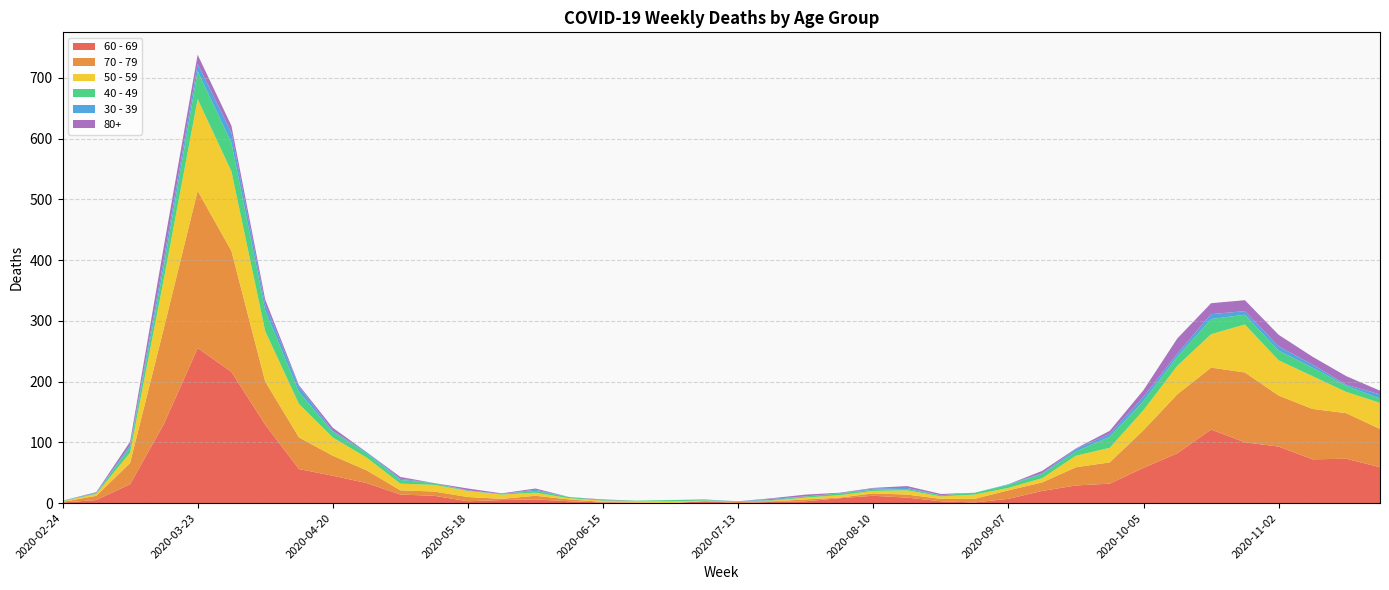

Reading left to right, list all the values displayed in this chart.

60 - 69: 1	5	31	130	255	216	129	56	45	33	14	12	3	5	6	3	1	0	0	3	0	2	3	8	12	9	3	1	7	20	29	32	58	82	121	100	93	72	73	59
70 - 79: 1	7	35	158	259	199	71	52	33	21	7	7	7	2	6	3	1	1	0	0	3	1	3	1	4	5	4	6	14	14	30	35	62	97	102	115	84	83	75	63
50 - 59: 1	3	17	81	151	131	83	55	30	21	11	11	10	7	5	2	2	2	3	1	0	1	3	4	4	7	4	7	4	7	19	24	33	47	55	79	58	54	35	43
40 - 49: 1	1	9	21	46	47	34	20	9	7	6	3	0	1	3	2	1	1	2	1	0	1	2	3	2	2	2	3	5	7	7	18	15	15	25	16	16	14	10	7
30 - 39: 0	1	3	12	12	17	10	9	2	2	2	0	1	0	2	0	0	0	0	1	0	2	0	0	2	2	0	0	1	1	4	5	7	5	8	6	7	5	2	7
80+: 0	1	6	21	15	11	8	2	5	0	3	0	3	1	2	0	1	0	0	0	0	1	3	1	1	3	2	0	0	4	1	5	11	25	18	18	19	13	14	6